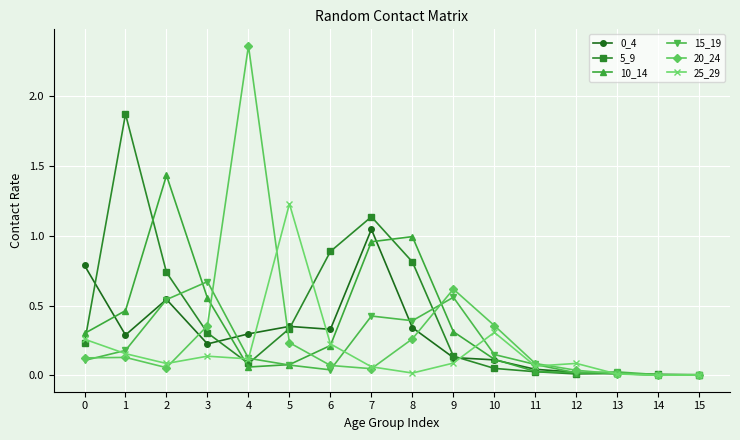

How many data points does each series have?

16